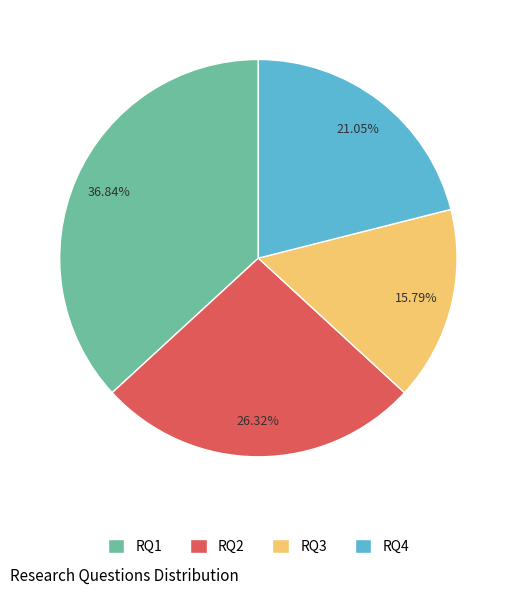

To the nearest percent, what percentage of the pie is RQ1?

37%